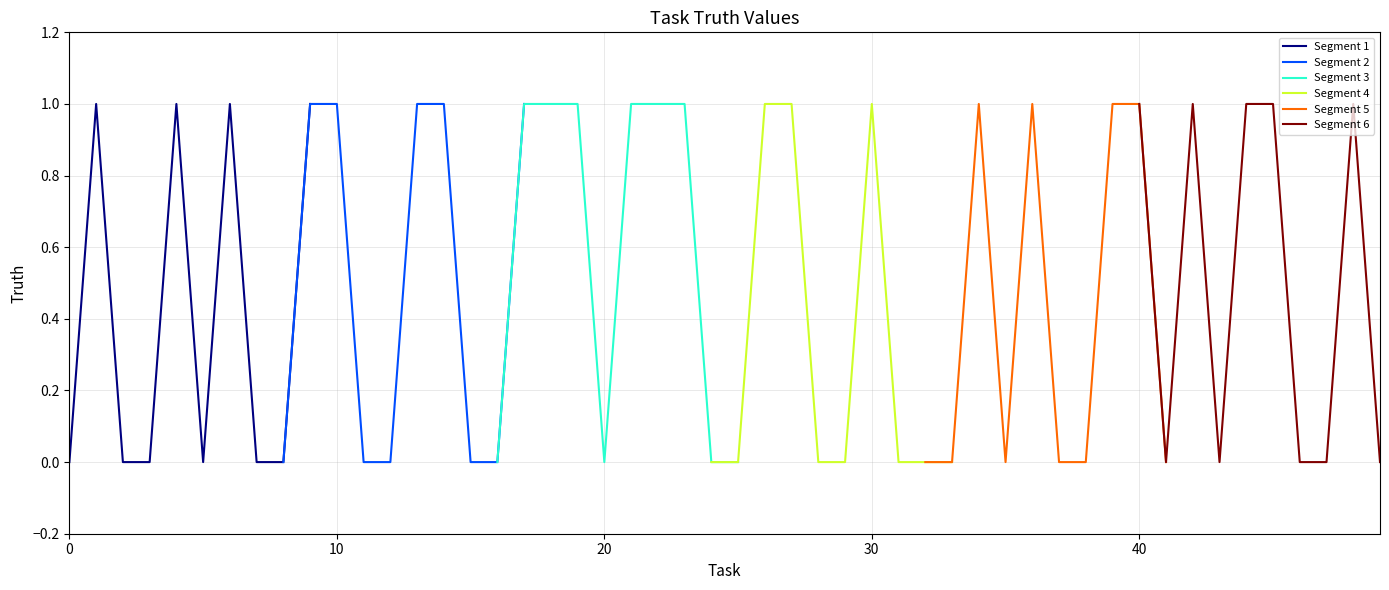

Which series changed the most between 20 and 50?

Segment 4